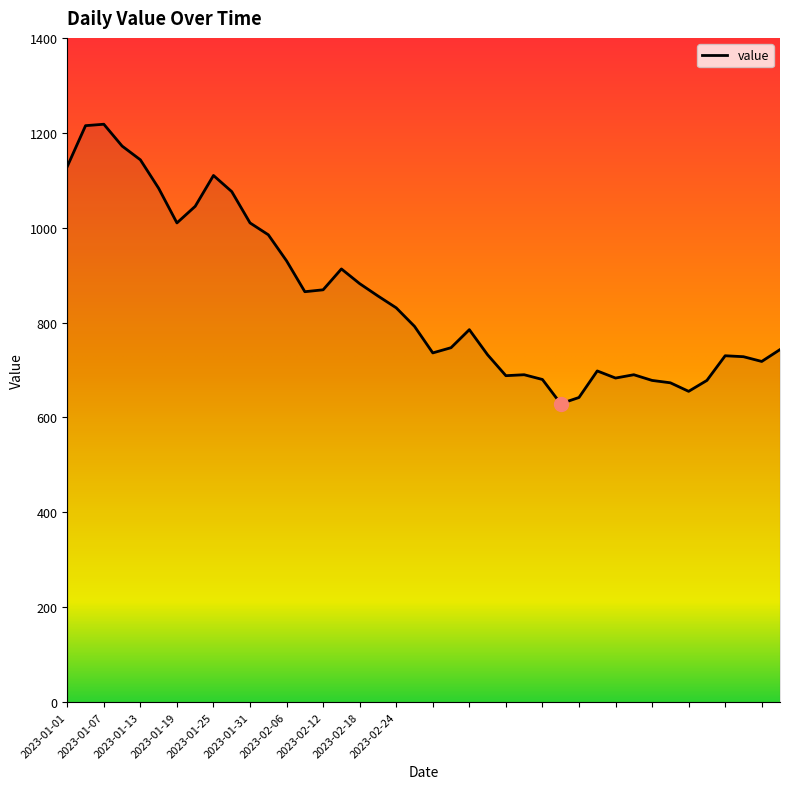

What is the smallest value displayed?

629